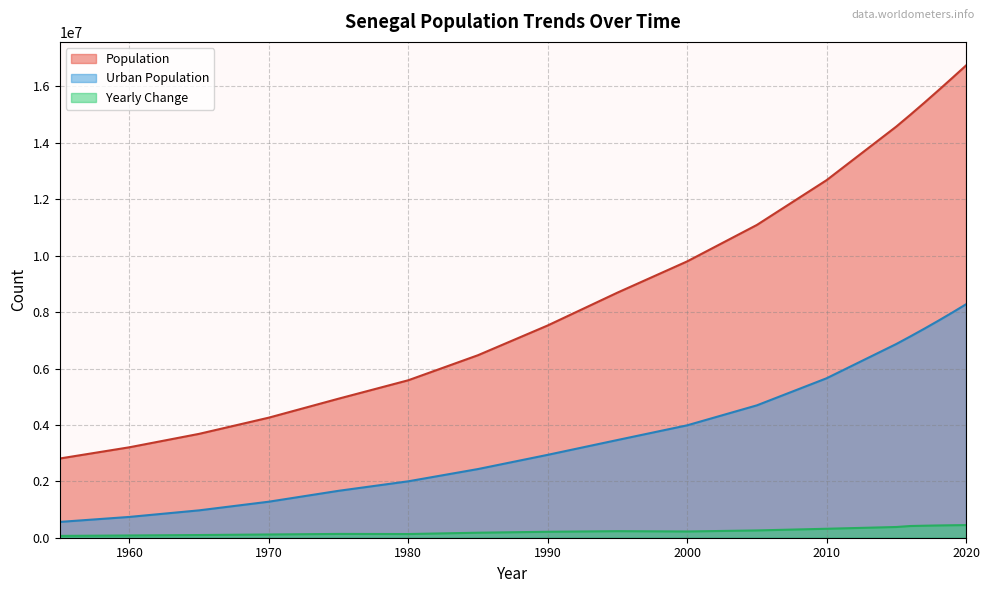

What is the difference between the maximum and second lowest values in the Population series?

13537178